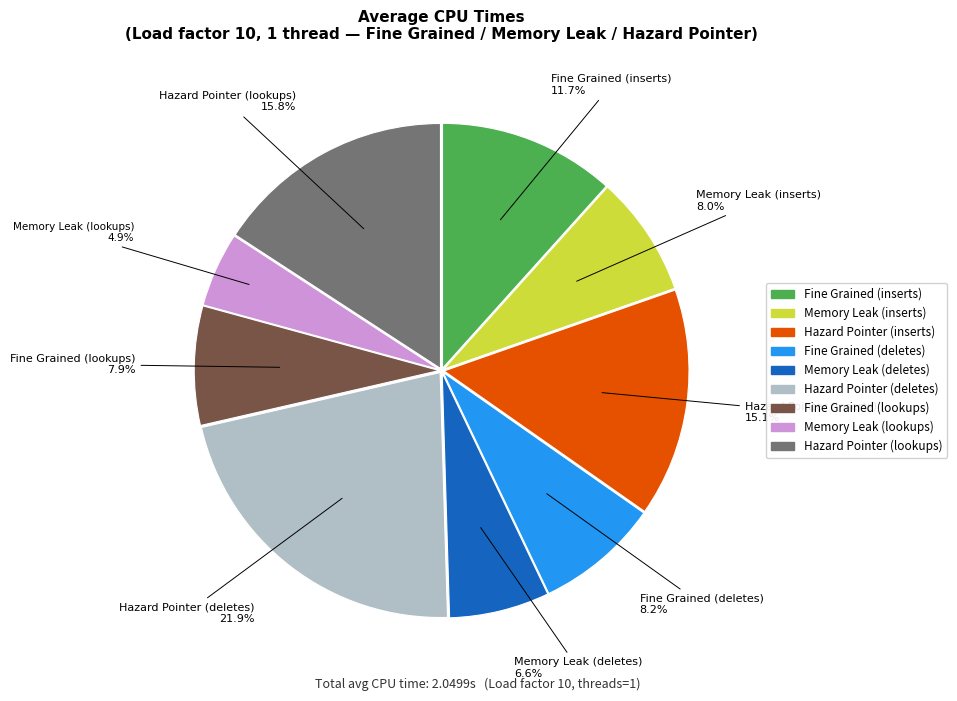

Which has a higher value, Hazard Pointer (lookups) or Hazard Pointer (inserts)?

Hazard Pointer (lookups)